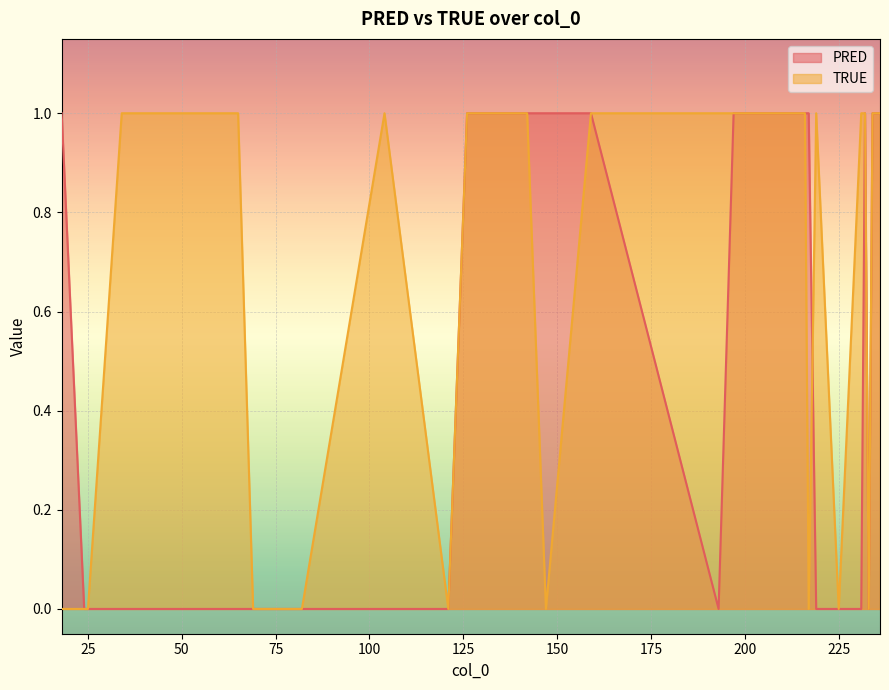

How many values in TRUE are above zero?

17